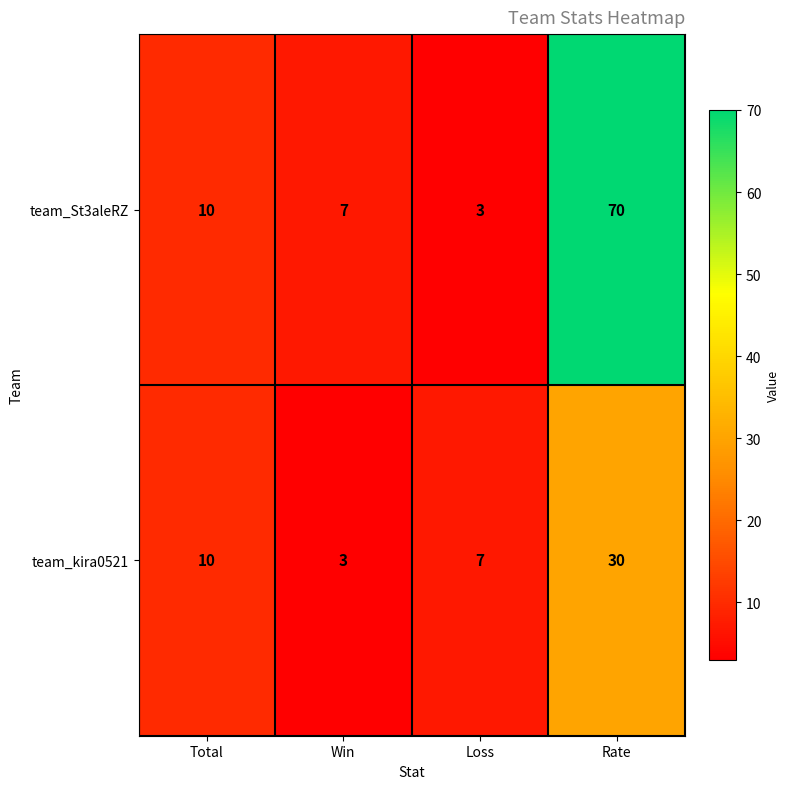

What is the smallest value displayed?

3